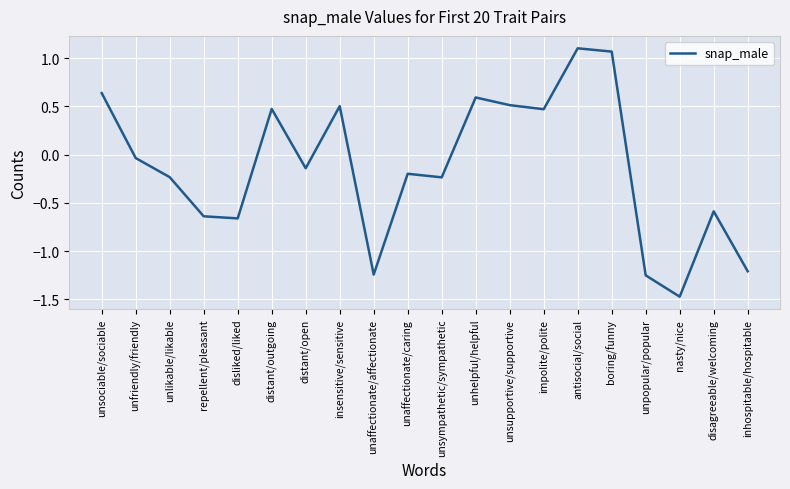

What is the minimum value shown in the chart?

-1.5